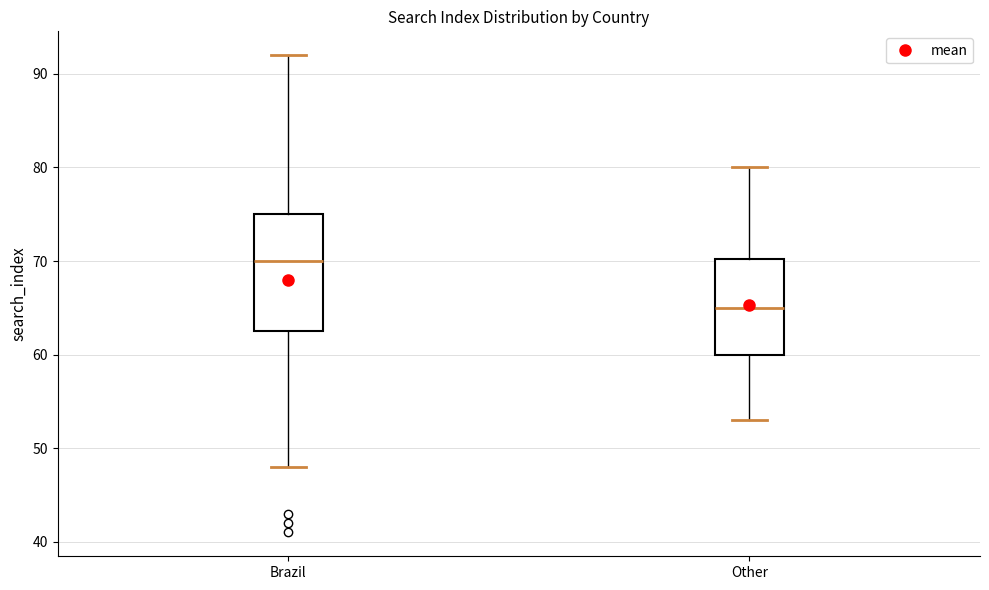

Which box's median line is the highest?

Brazil